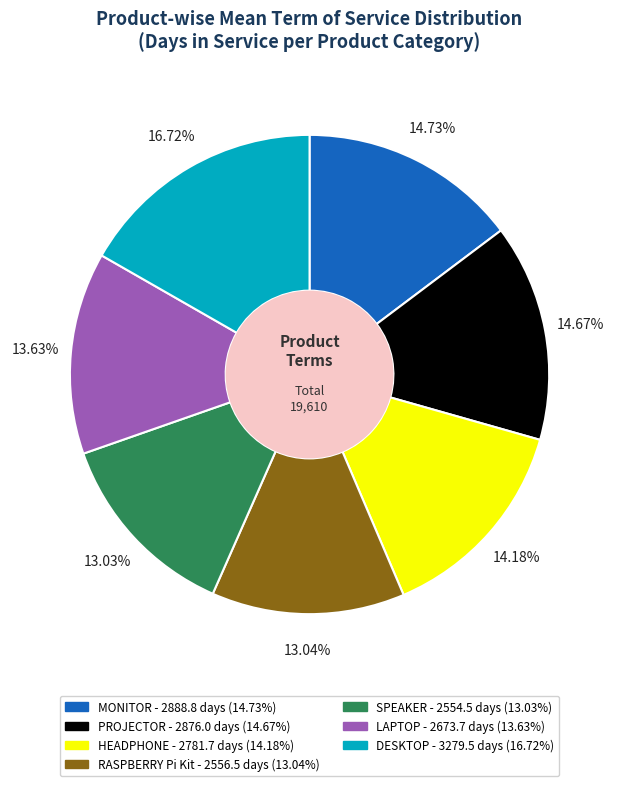

To the nearest percent, what portion does PROJECTOR represent?

15%